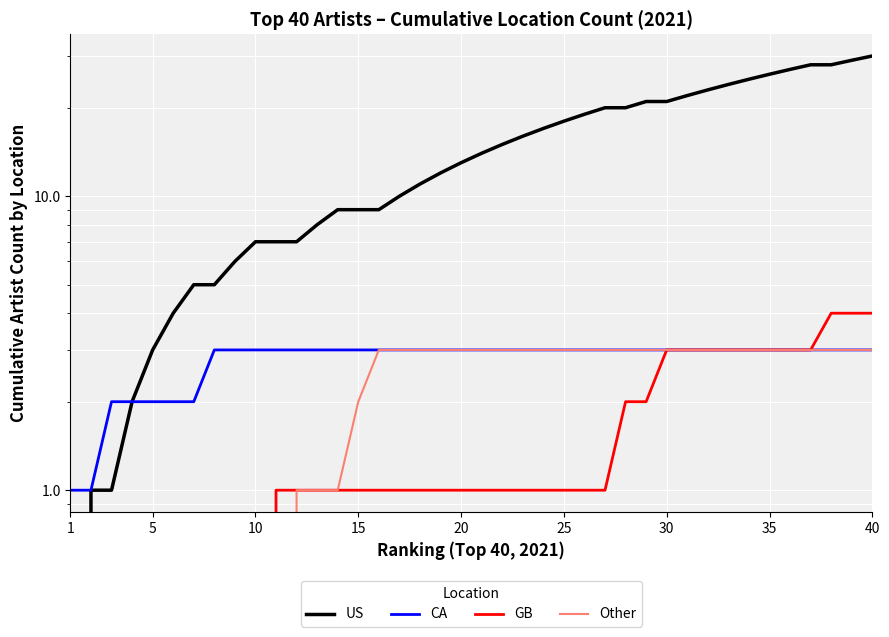

True or false: US has a value of 6 at 20.

False